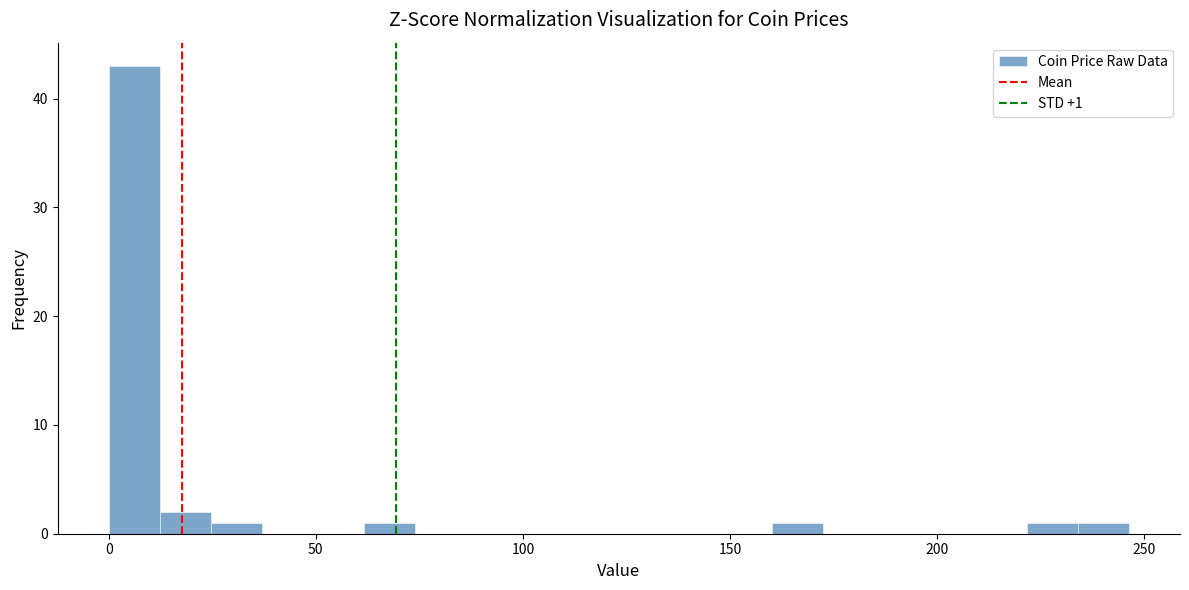

Read against the x-axis, roughly where is the centre of the tallest bar?

5